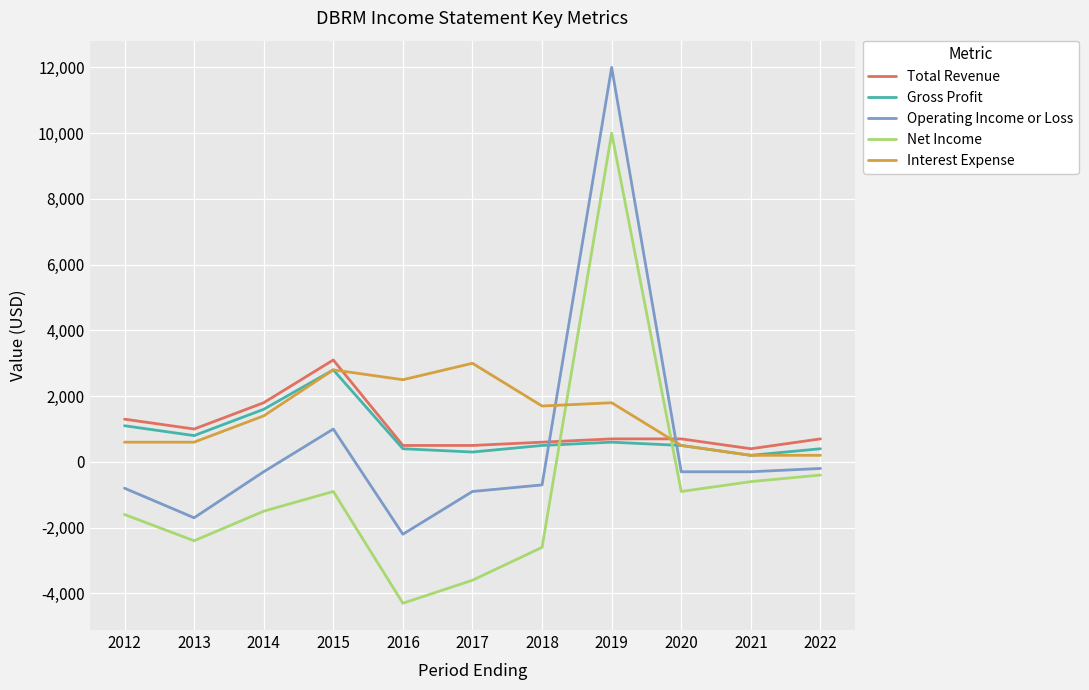

The Interest Expense series shows 3000 at 2017. True or false?

True